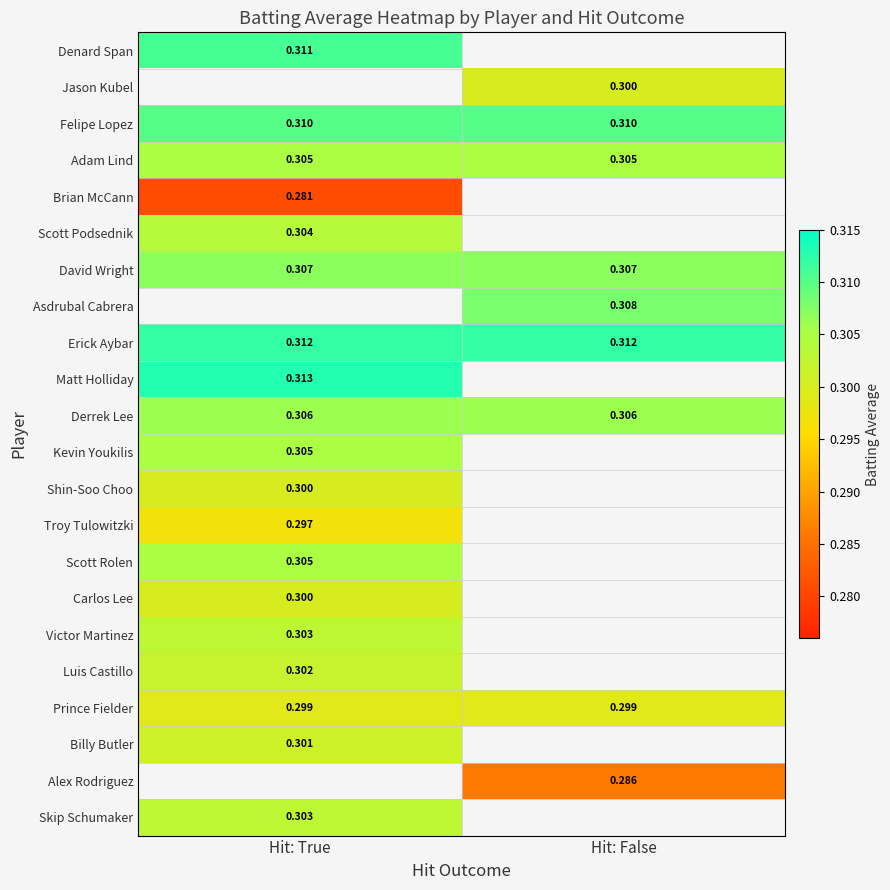

What is the maximum value for Victor Martinez?

0.3